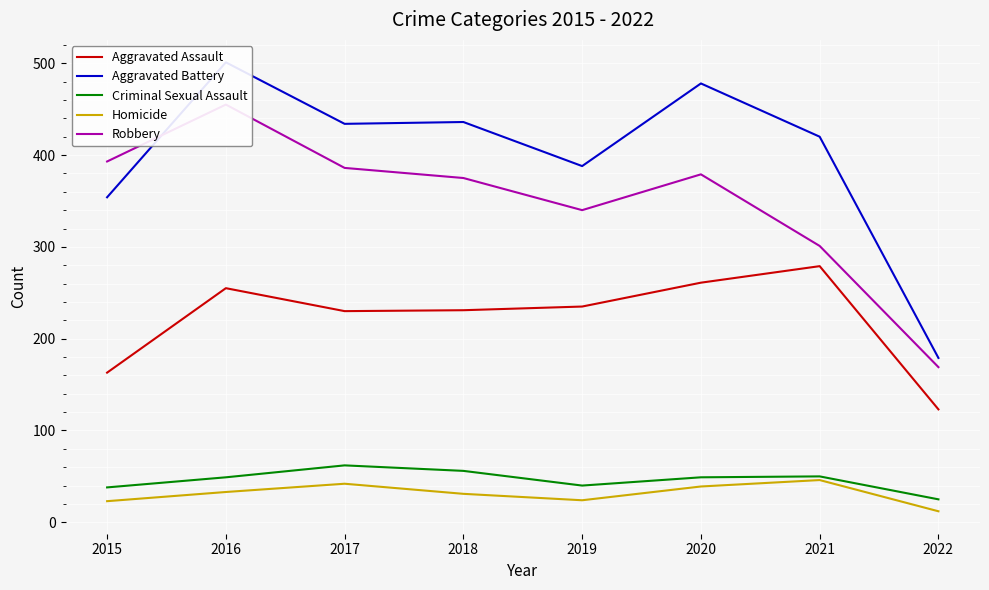

Where is Aggravated Battery nearest to the value 340?

2015